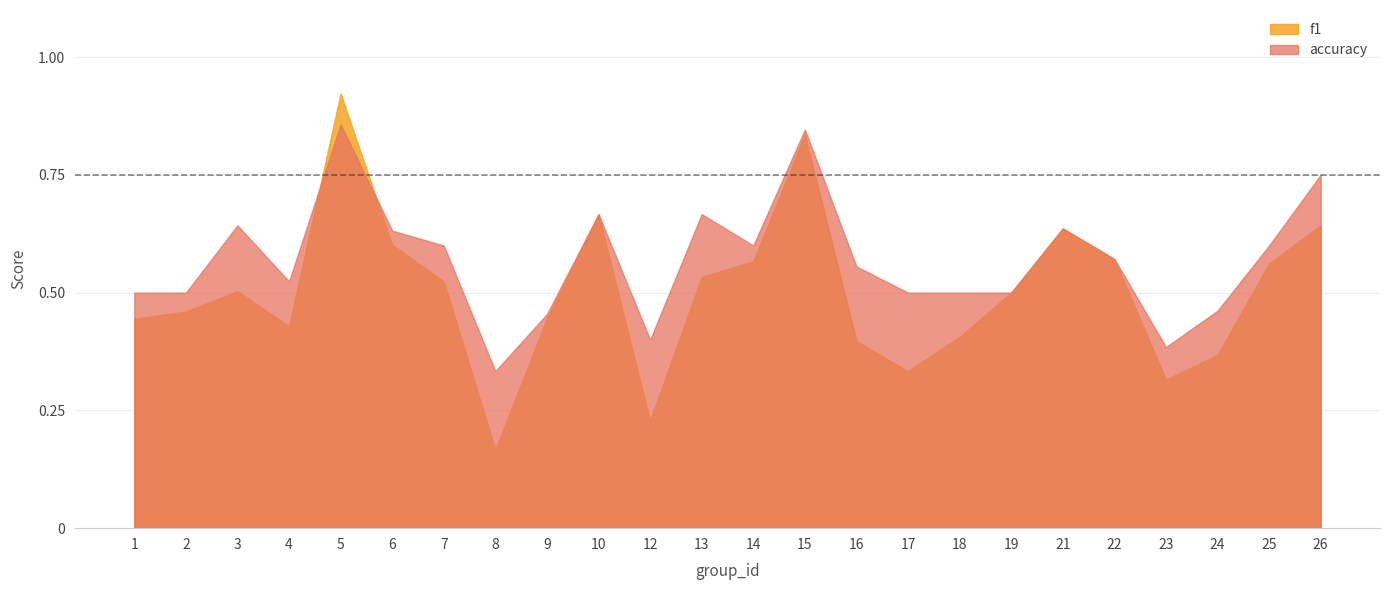

How many intersections are there between accuracy and f1?

2